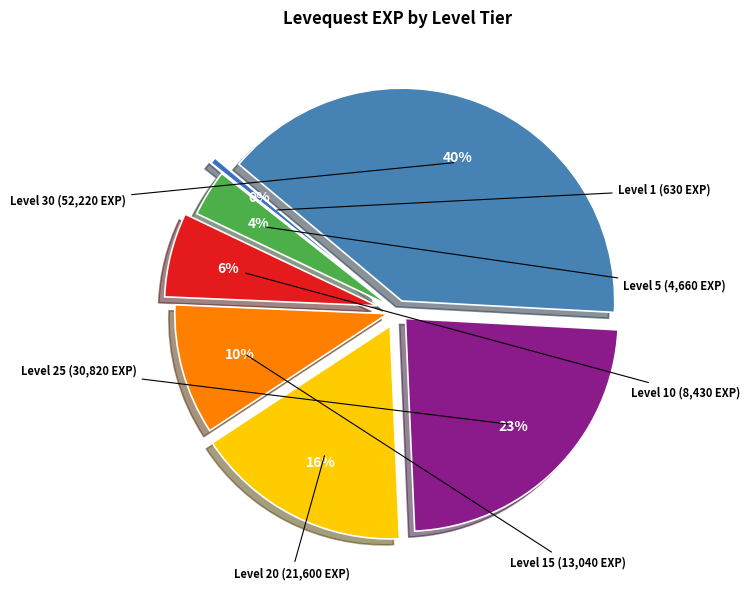

Count the number of slices in the pie.

7